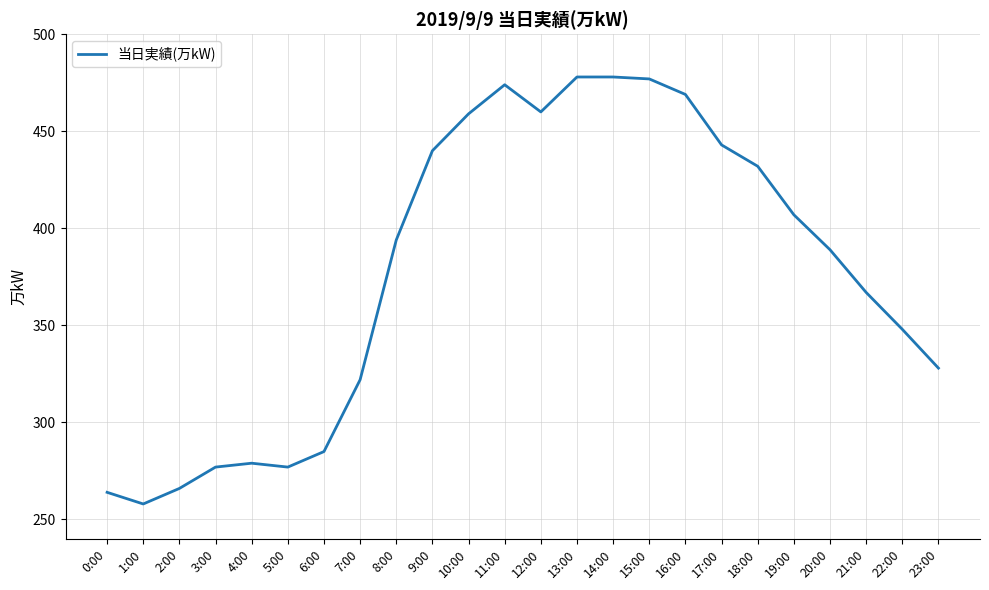

How many distinct data groups are displayed?

1